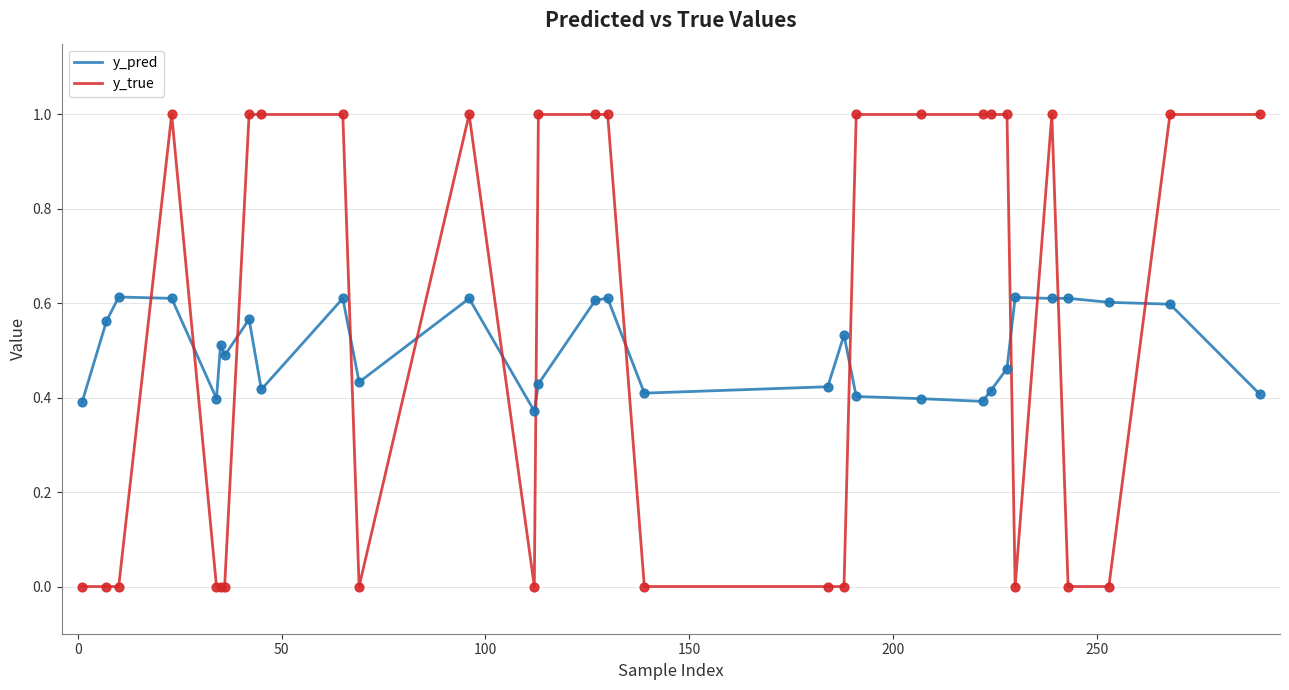

What is the greatest value displayed?

1.0